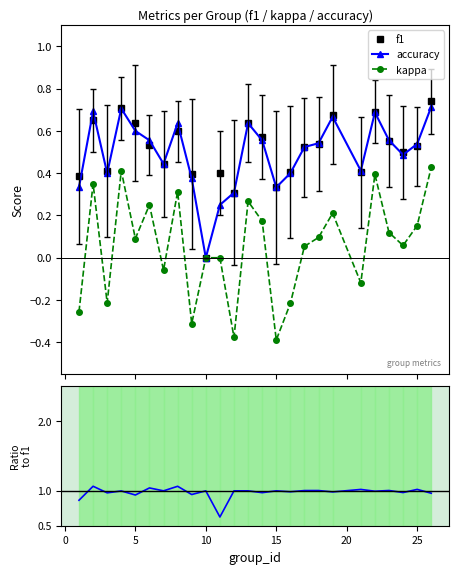

How many lines are shown in the chart?

4